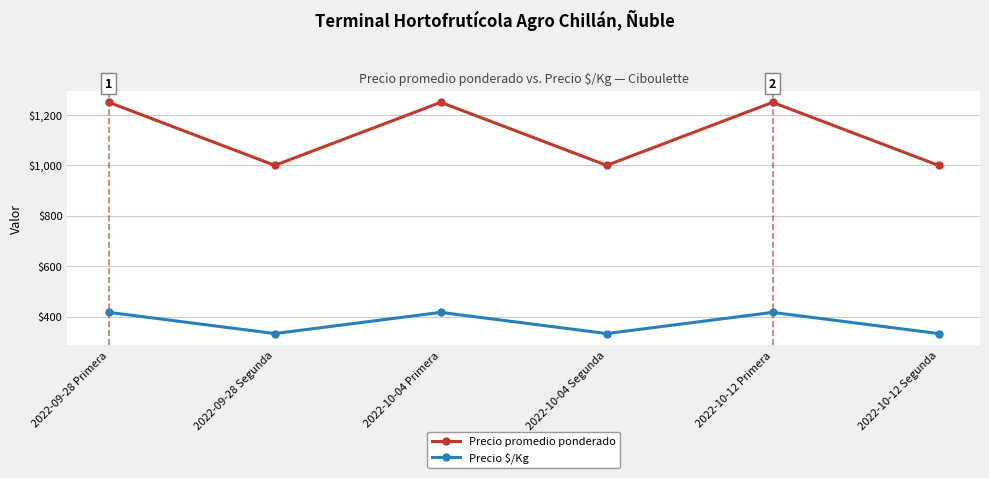

True or false: Precio $/Kg and Precio promedio ponderado cross at least once.

False